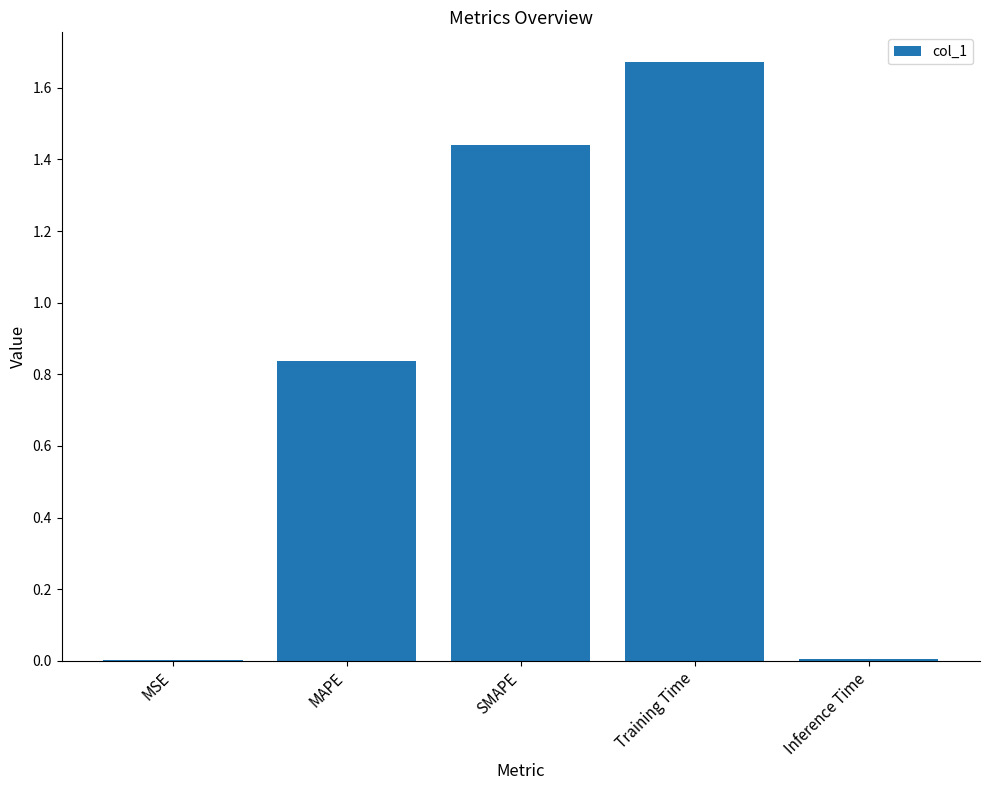

At which category does the chart reach its peak across all series?

Training Time